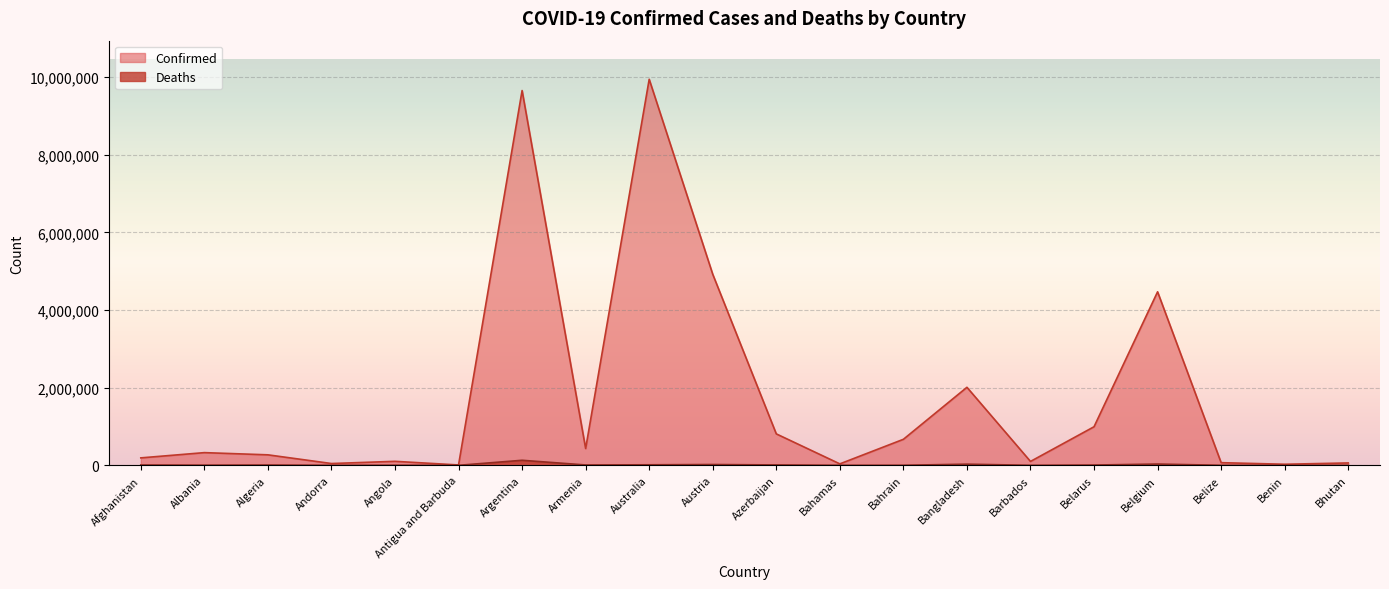

True or false: Confirmed and Deaths cross at least once.

False